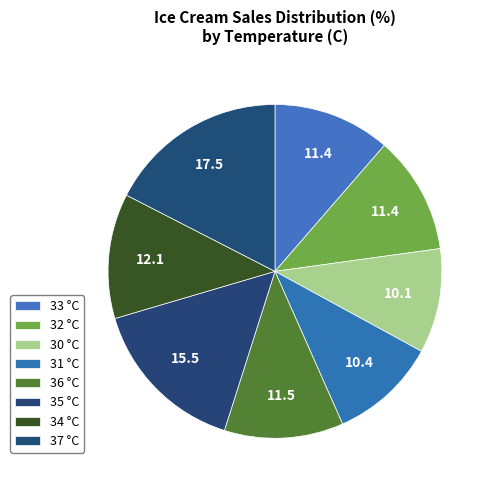

Between 37 and 31, which is larger?

37